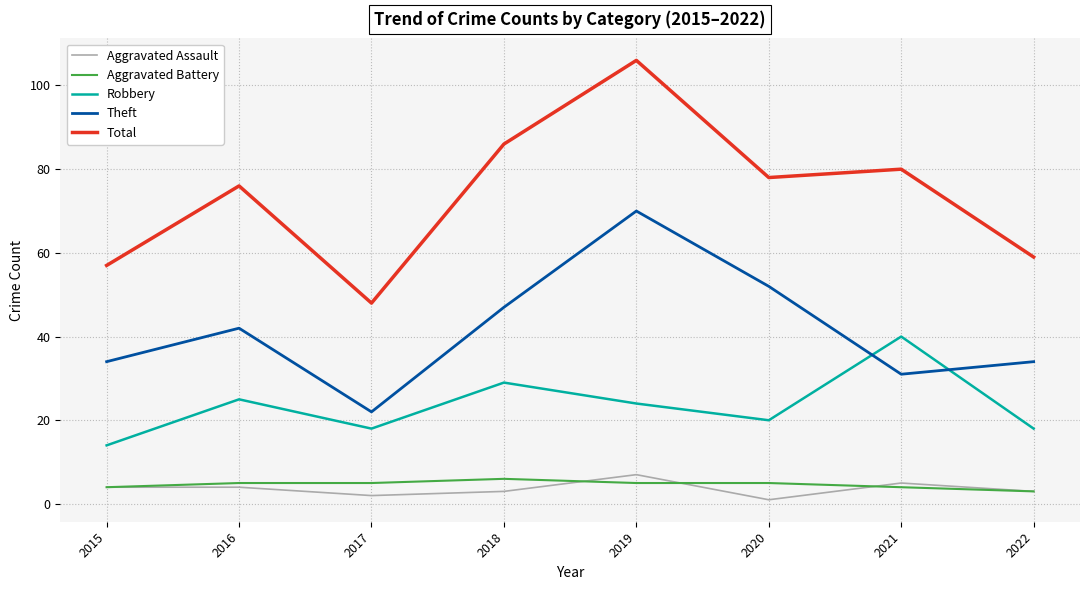

Which series changed the most between 2019 and 2021?

Theft